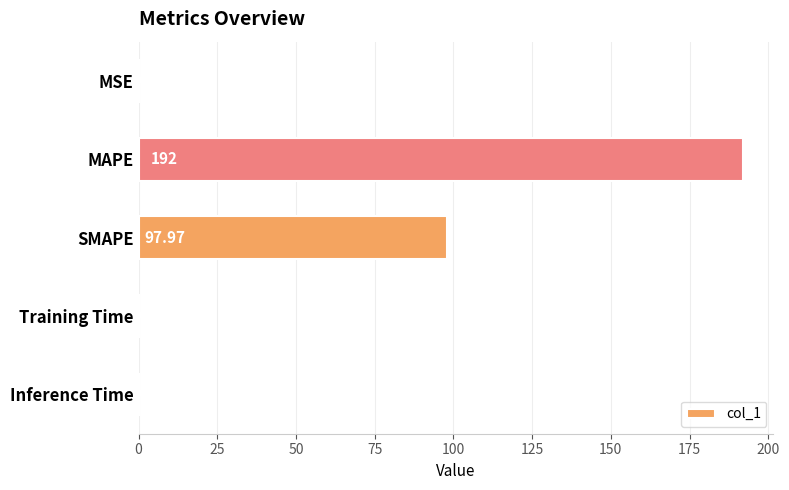

At which label is the value closest to 96?

SMAPE